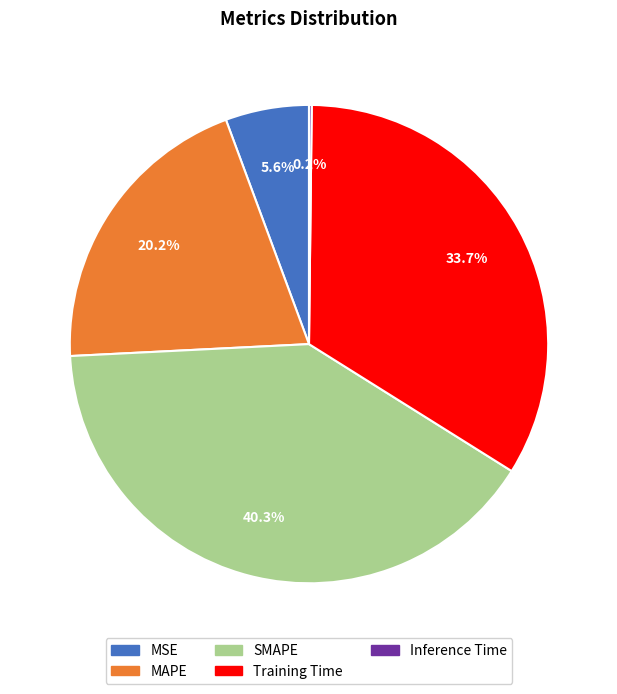

To the nearest percent, what is the average slice percentage?

20%